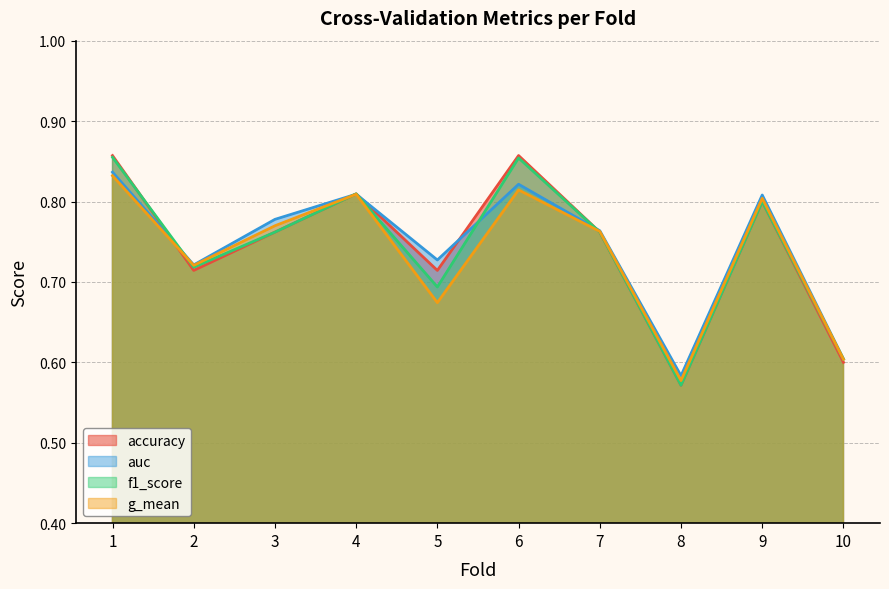

Which series has the widest spread of values?

accuracy